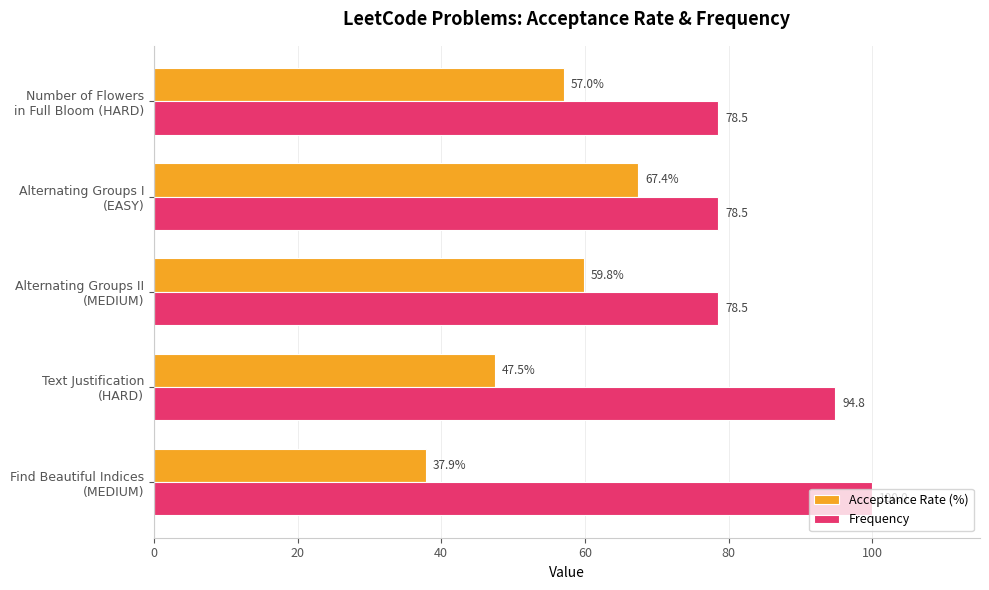

What are all the series names shown in the legend?

Acceptance Rate (%), Frequency